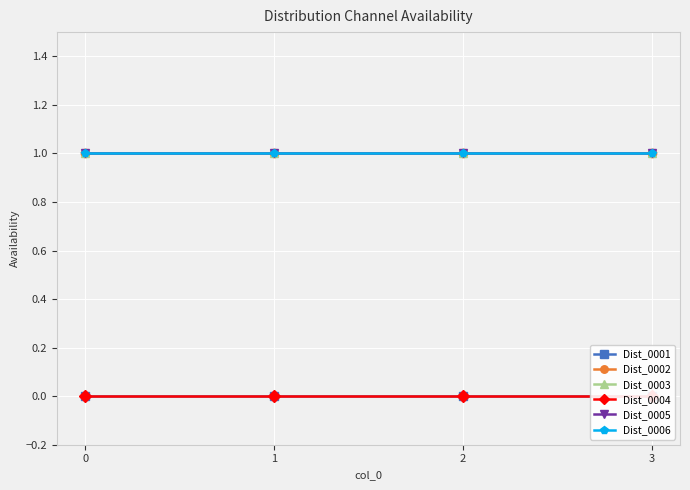

What is the sum of all Dist_0006 values?

4